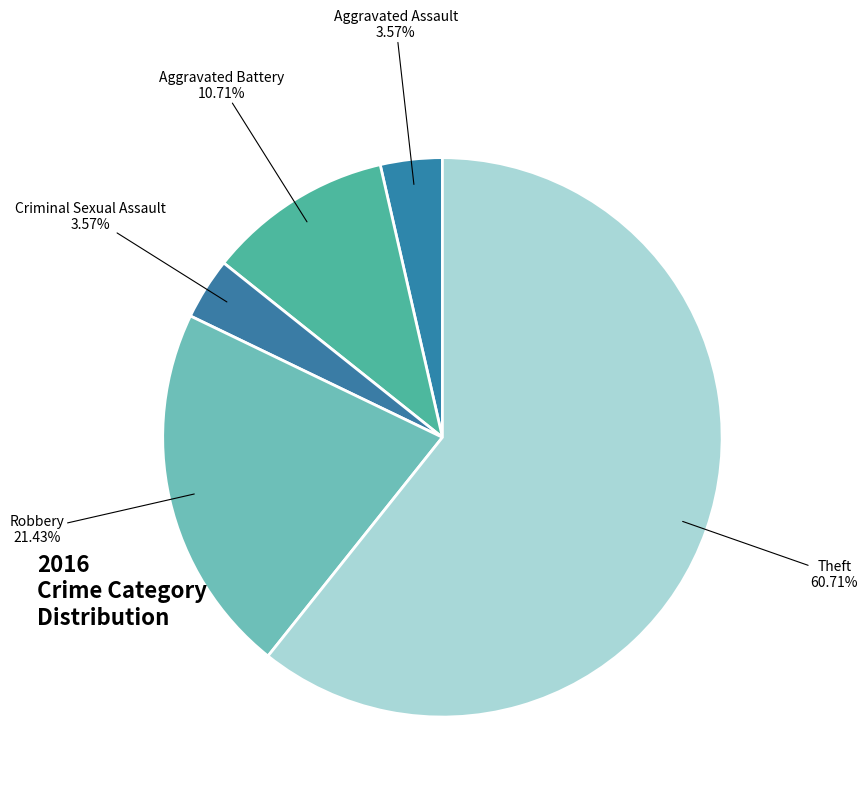

How many slices are in this pie chart?

5